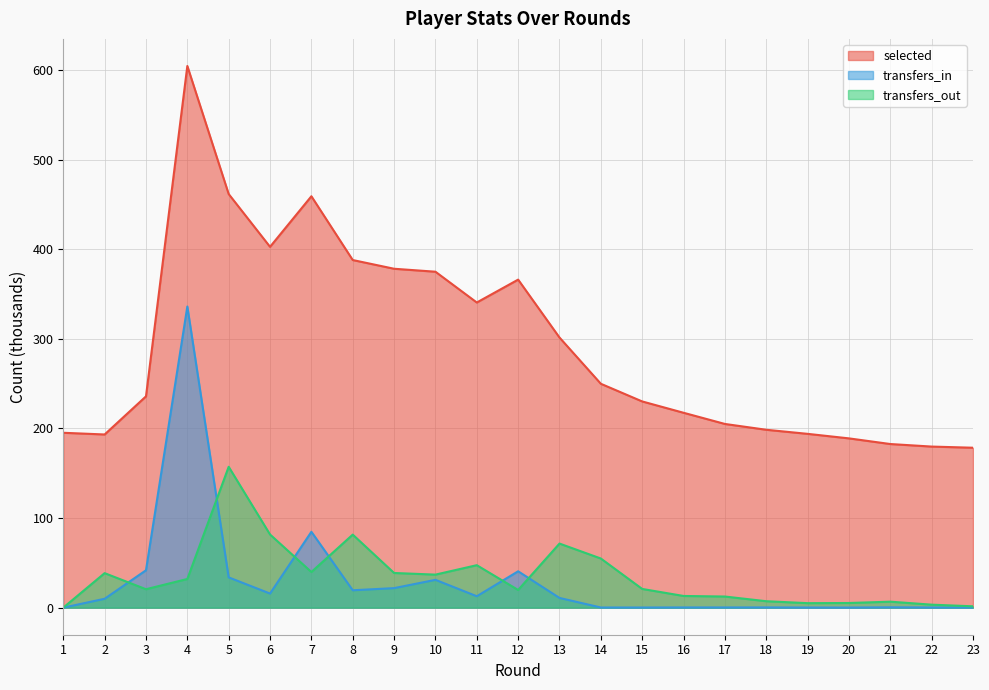

The value of transfers_in at 23 is 0.0. True or false?

False